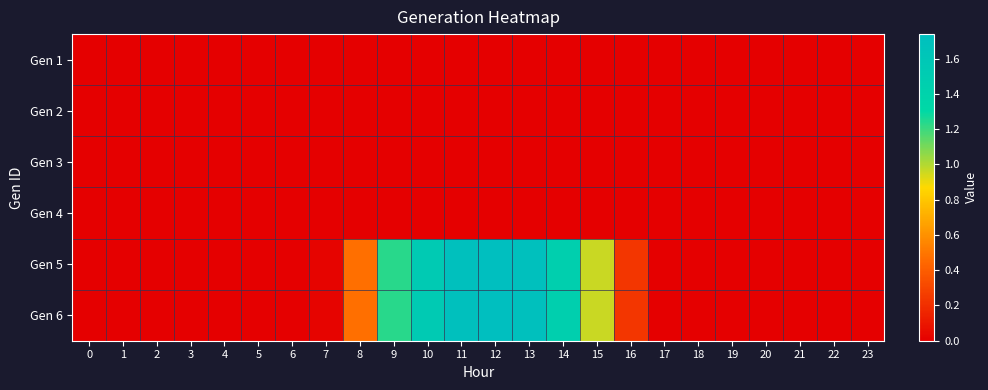

What is the spread (max minus min) of values at 13?

1.7